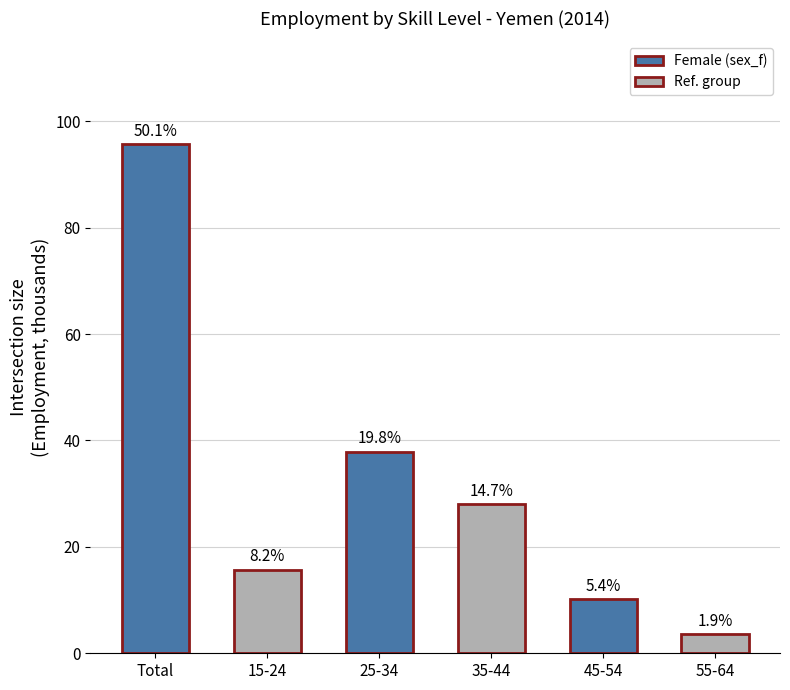

Reading right to left, list all the values displayed in this chart.

3.5	10.2	28.0	37.9	15.7	95.6